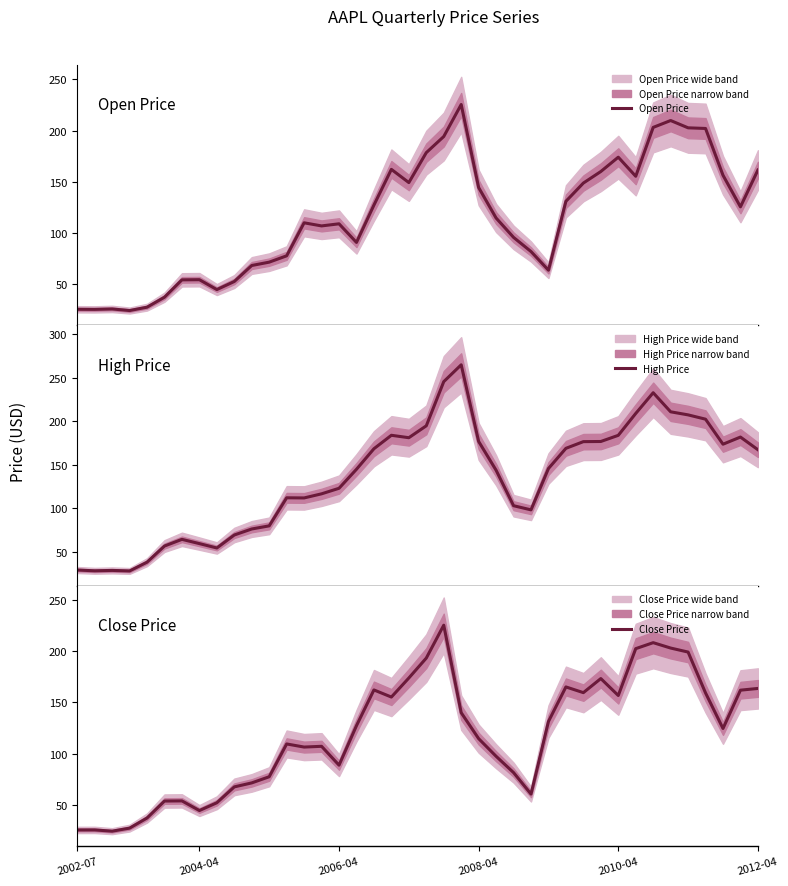

What is the average value of the Close Price series?

117.7